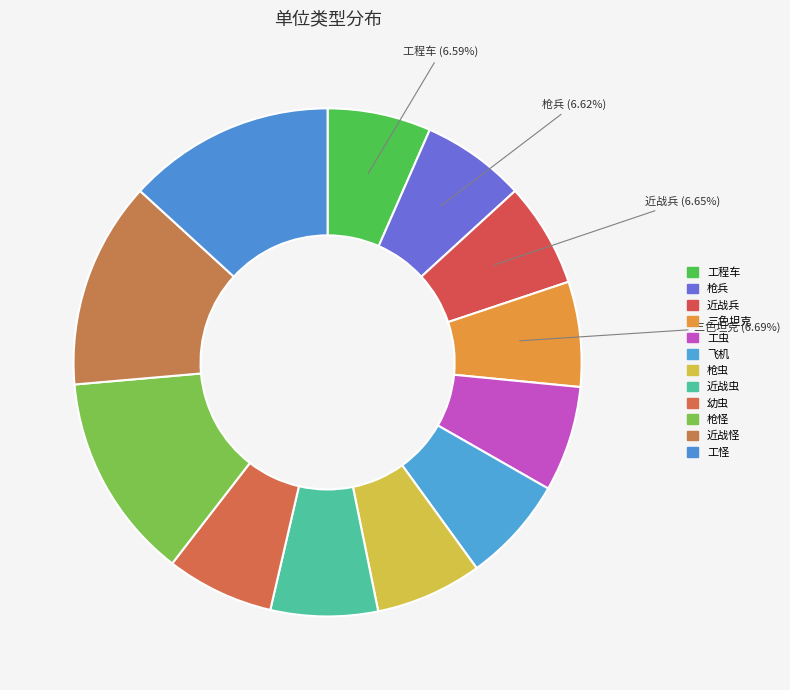

What is the ratio of the value at 工虫 to the value at 枪怪?

0.5